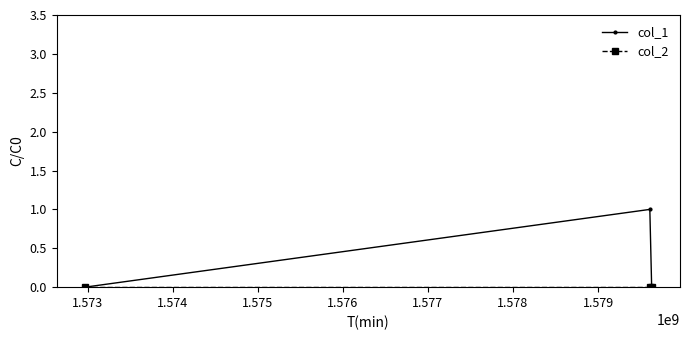

Which series has the largest range (max minus min)?

col_1